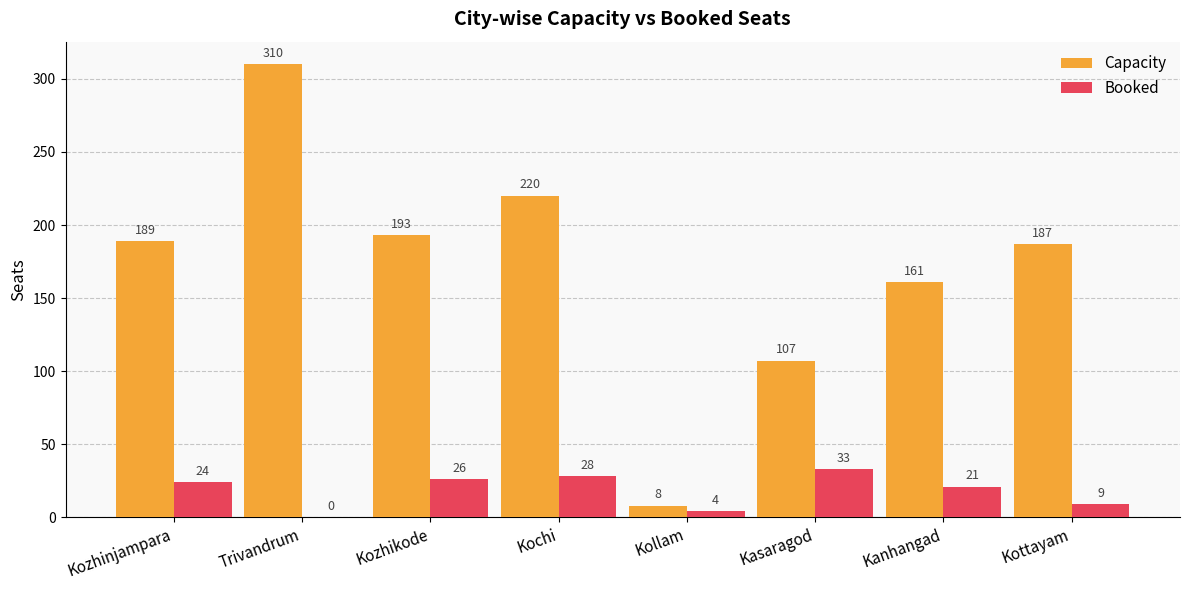

How many groups of bars are there?

8